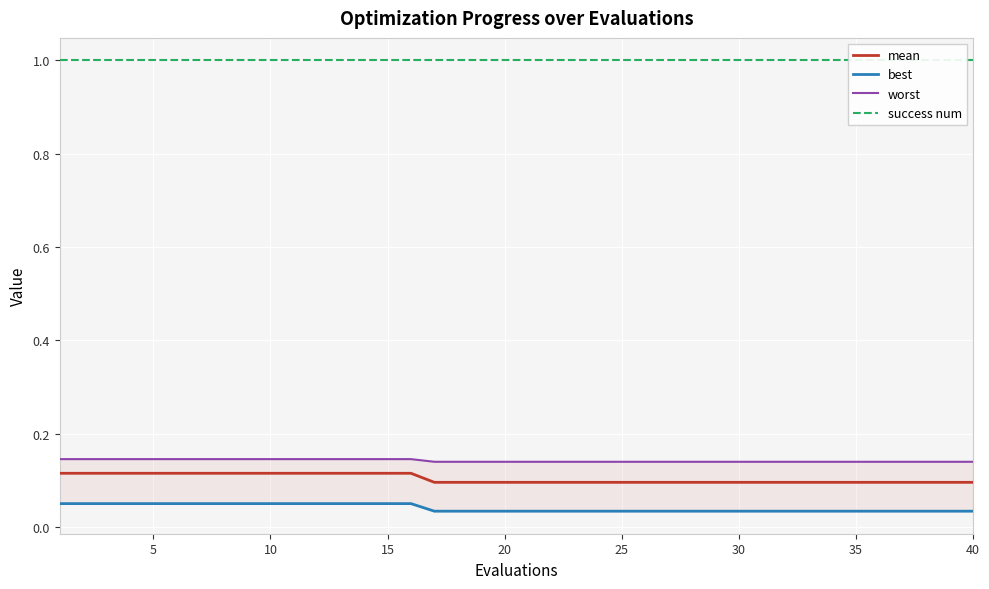

True or false: mean has a value of 0.2 at 30.

False